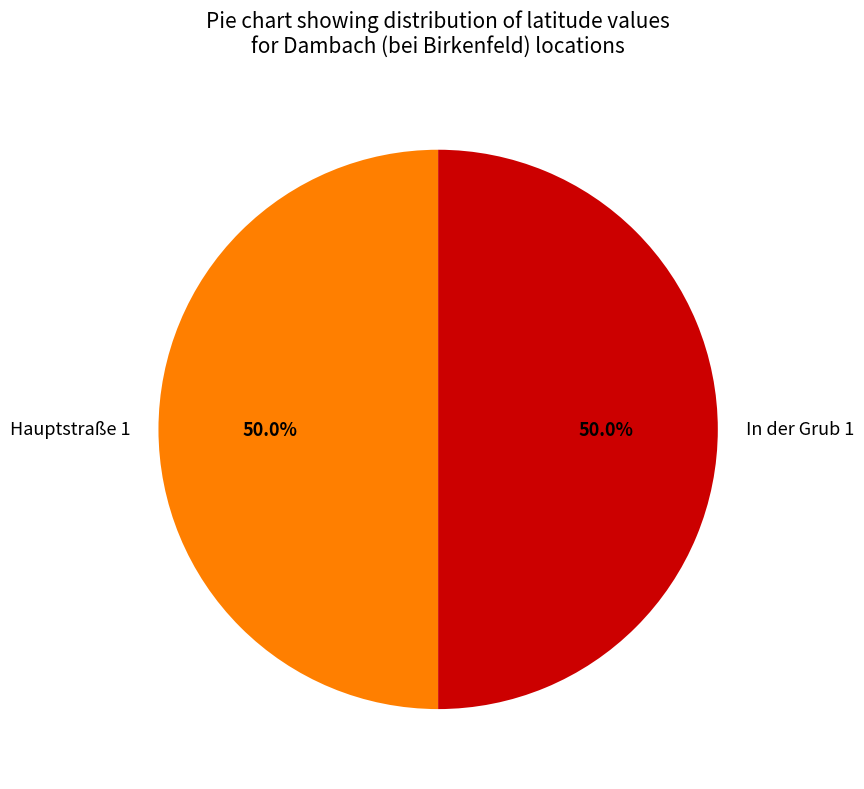

Combined, what portion of the pie is In der Grub 1 and Hauptstraße 1?

100.0%